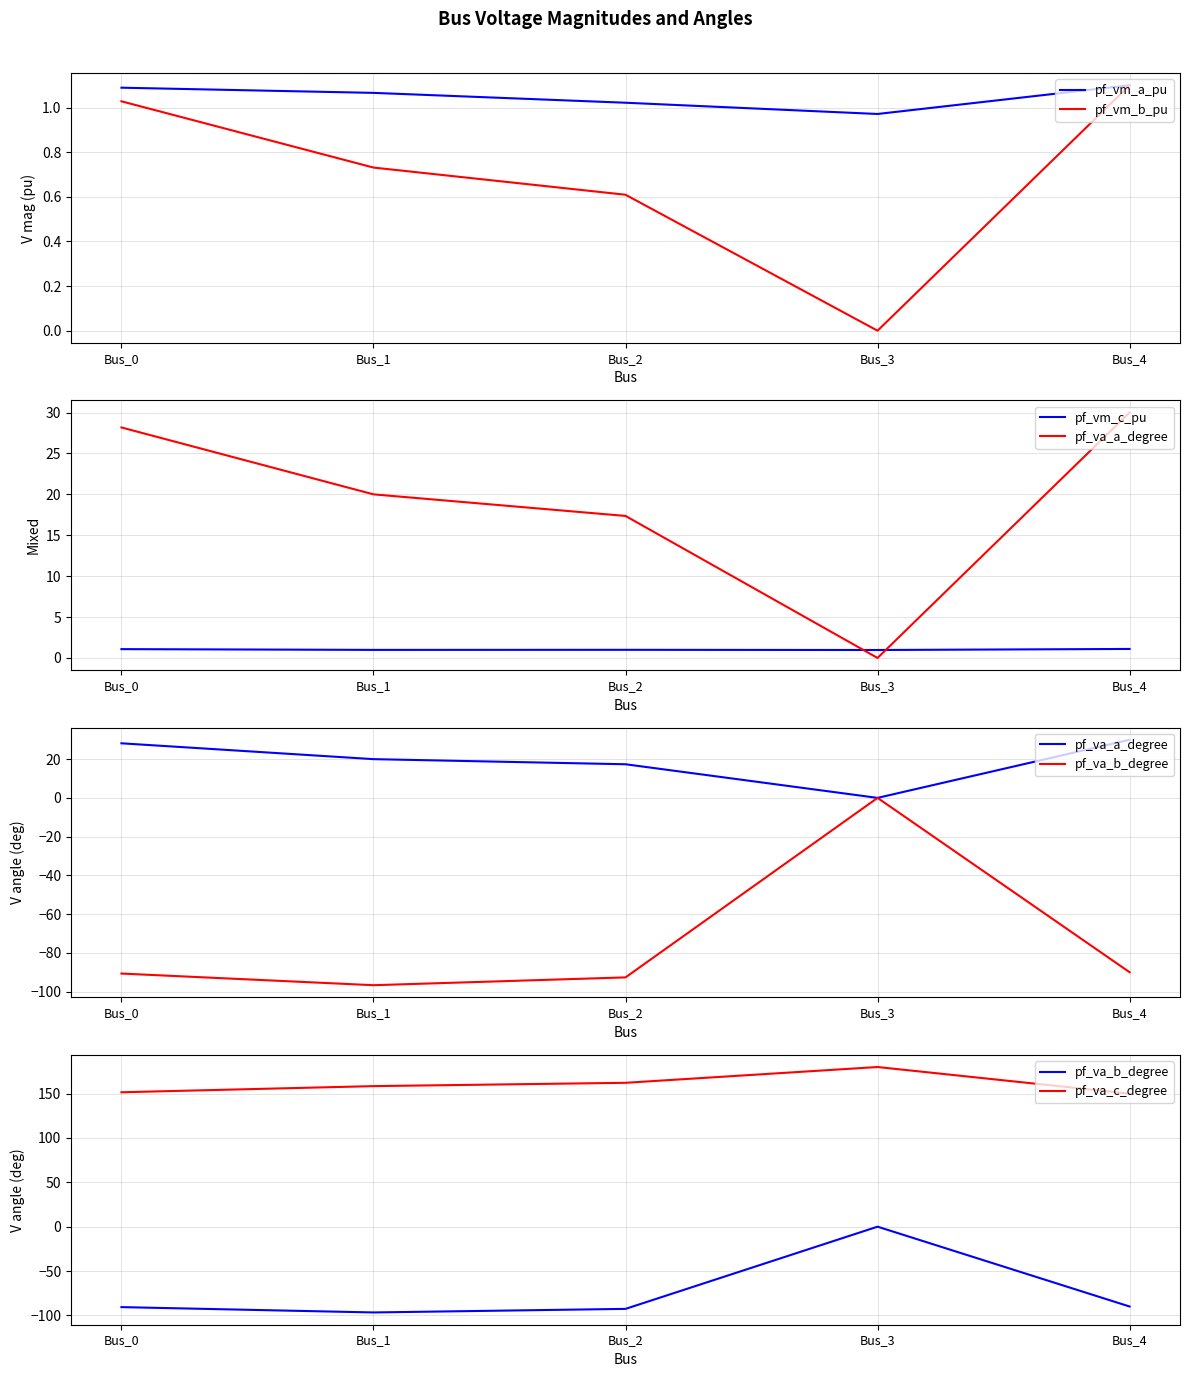

Rank the categories by pf_vm_b_pu value from lowest to highest.

Bus_3, Bus_2, Bus_1, Bus_0, Bus_4